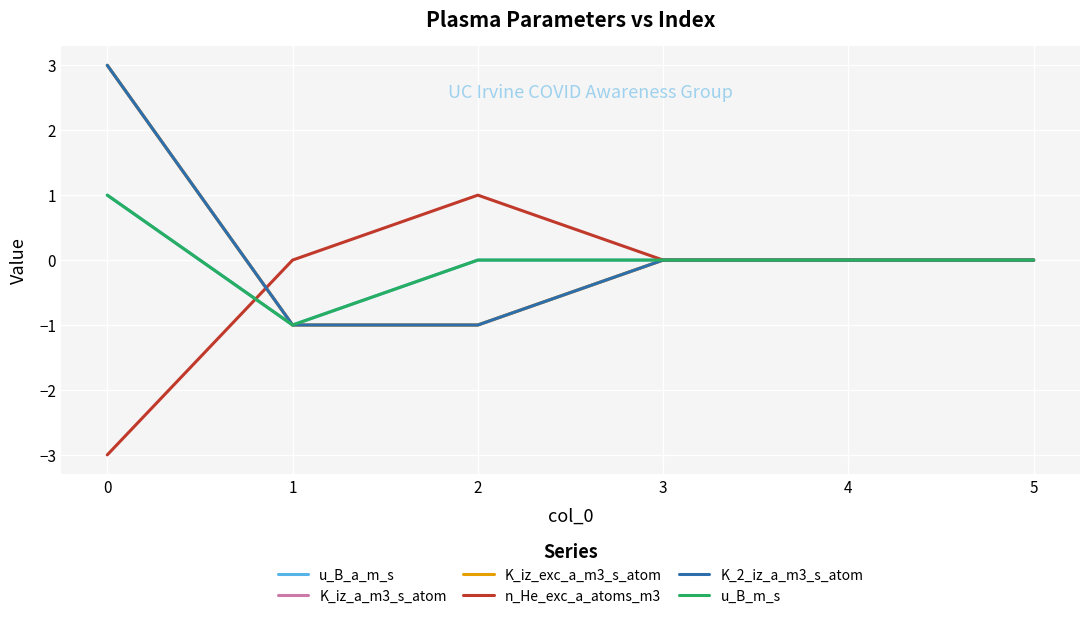

What is the value of the K_iz_a_m3_s_atom point at the 2nd from the left?

-1